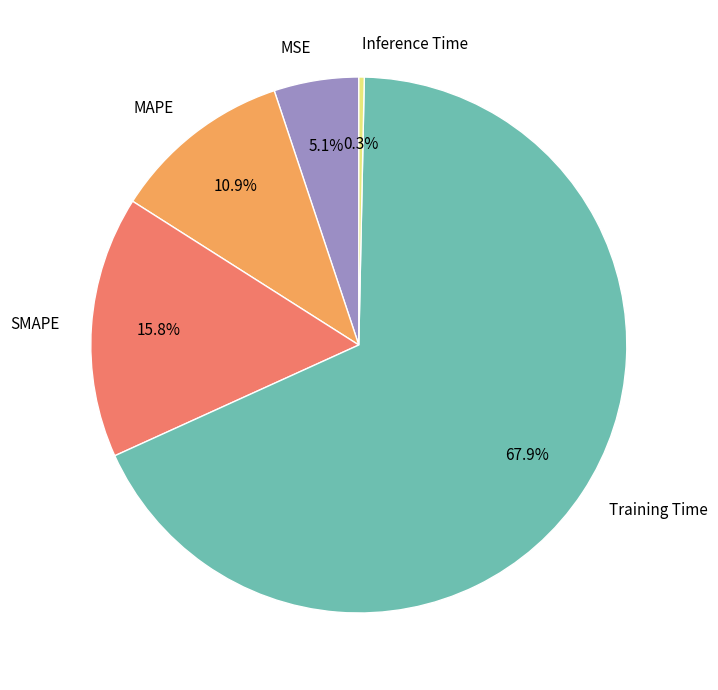

To the nearest percent, what portion does Training Time represent?

68%